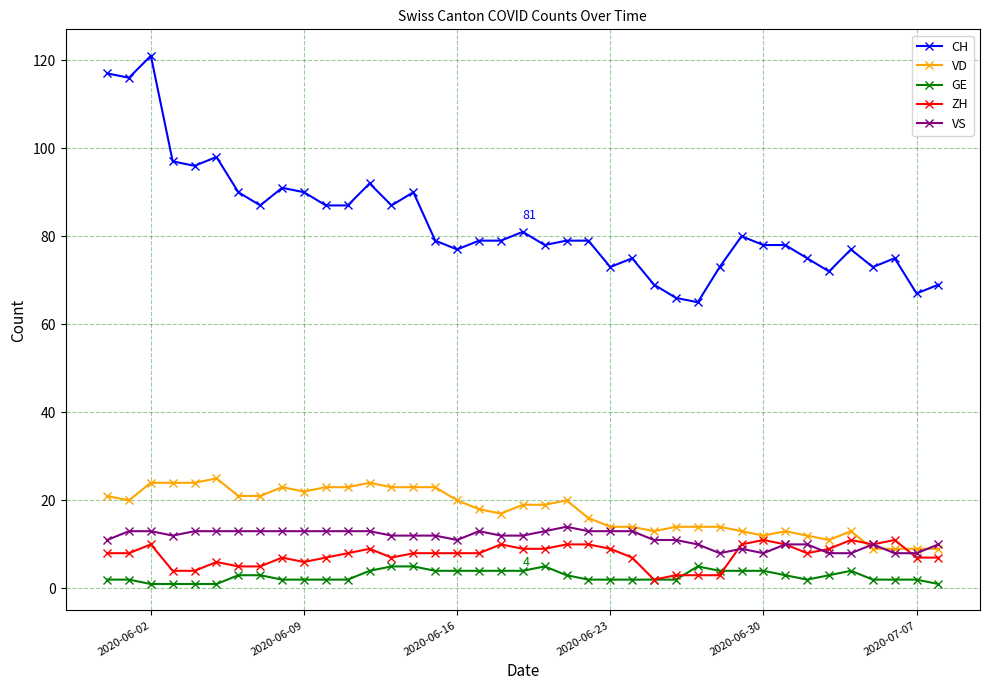

What is the minimum value for VD?

9